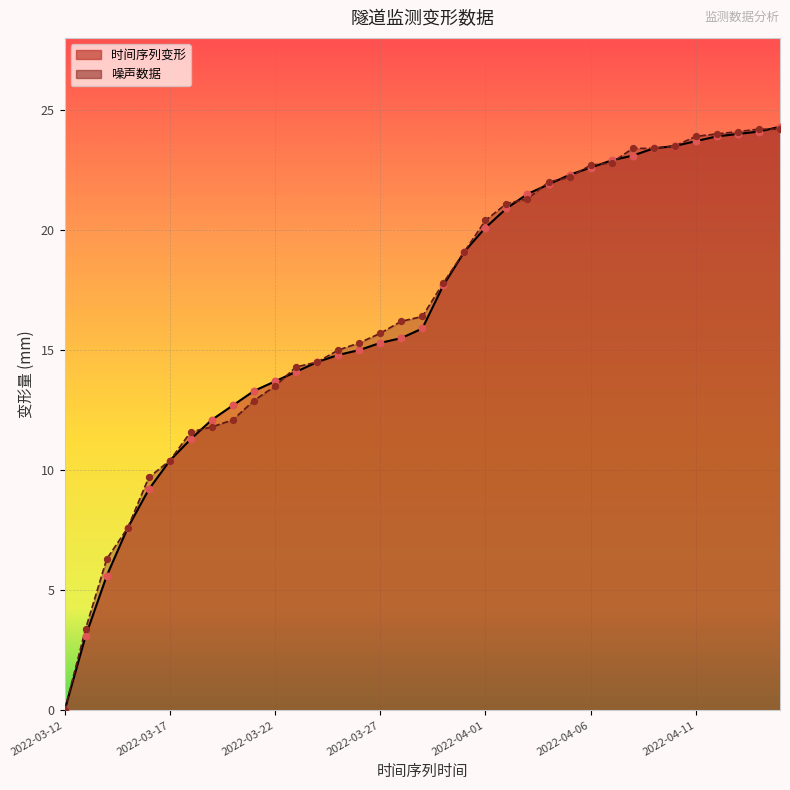

Which series has the largest total across all categories?

噪声数据